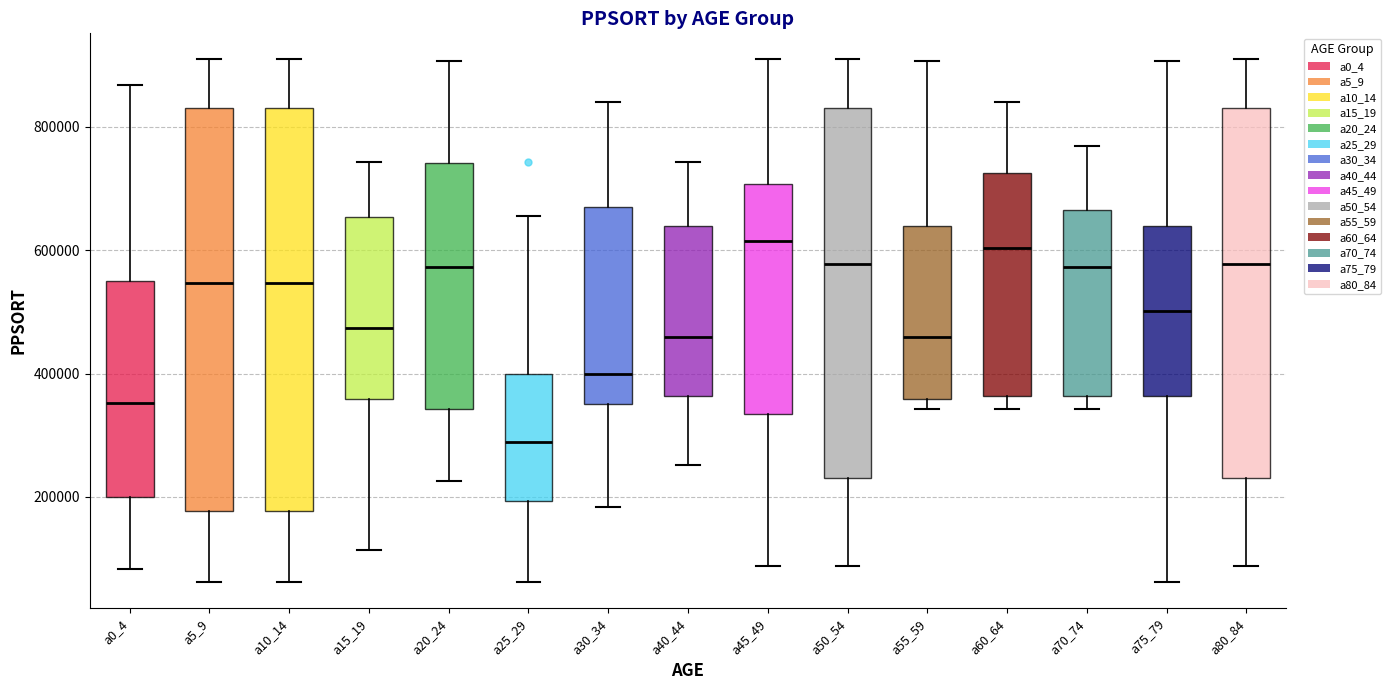

Reading left to right, read every box against the y-axis: the position of its median line, the range the box covers, and the ends of its whiskers. The values are not printed on the chart, so give them approximately, as read against the axis.

a0_4: median 360000, box 200000 to 540000, whiskers 80000 to 860000
a5_9: median 540000, box 180000 to 840000, whiskers 60000 to 900000
a10_14: median 540000, box 180000 to 840000, whiskers 60000 to 900000
a15_19: median 480000, box 360000 to 660000, whiskers 120000 to 740000
a20_24: median 580000, box 340000 to 740000, whiskers 220000 to 900000
a25_29: median 280000, box 200000 to 400000, whiskers 60000 to 660000
a30_34: median 400000, box 340000 to 680000, whiskers 180000 to 840000
a40_44: median 460000, box 360000 to 640000, whiskers 260000 to 740000
a45_49: median 620000, box 340000 to 700000, whiskers 80000 to 900000
a50_54: median 580000, box 240000 to 840000, whiskers 80000 to 900000
a55_59: median 460000, box 360000 to 640000, whiskers 340000 to 900000
a60_64: median 600000, box 360000 to 720000, whiskers 340000 to 840000
a70_74: median 580000, box 360000 to 660000, whiskers 340000 to 760000
a75_79: median 500000, box 360000 to 640000, whiskers 60000 to 900000
a80_84: median 580000, box 240000 to 840000, whiskers 80000 to 900000